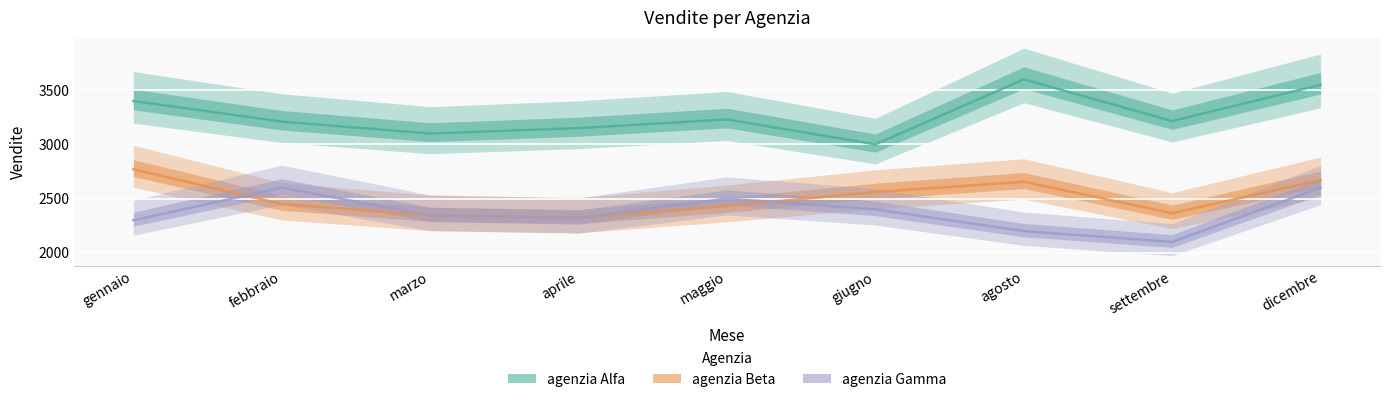

What are all the series names shown in the legend?

agenzia Alfa, agenzia Beta, agenzia Gamma